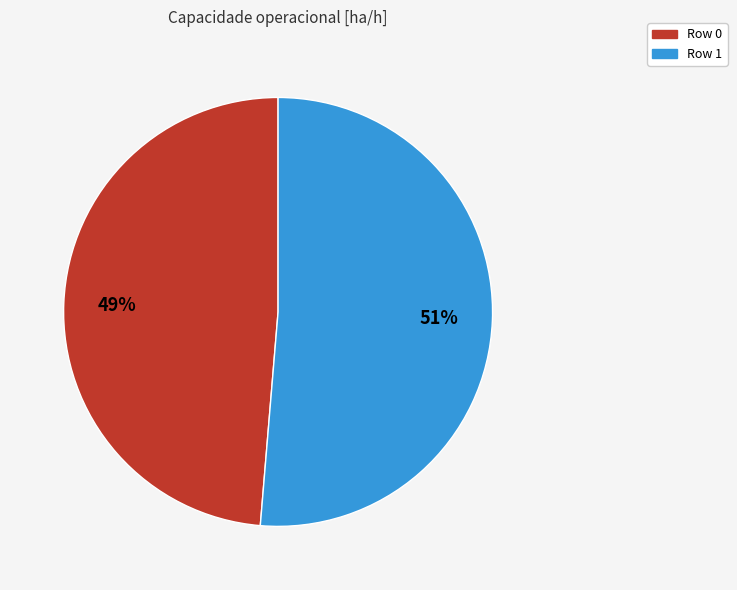

True or false: Row 1 accounts for 51% of the total.

True